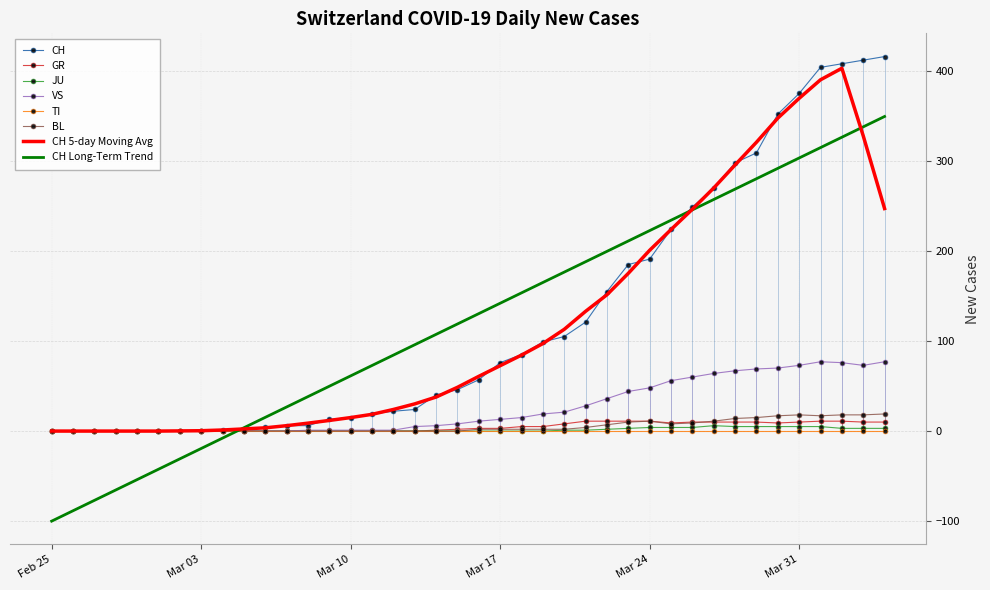

What is the maximum value for CH 5-day Moving Avg?

403.0